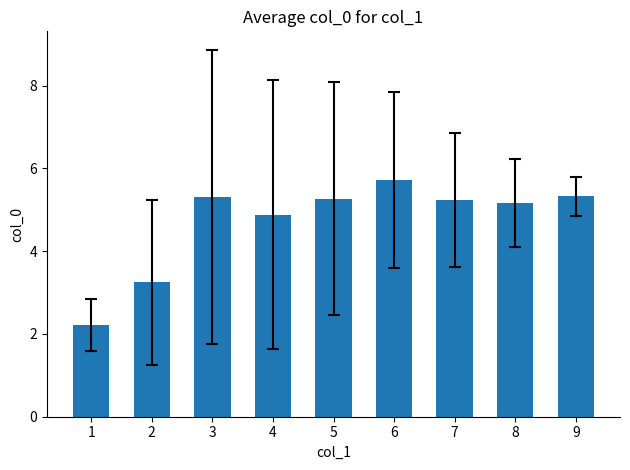

What is the difference between the second highest and second lowest values?

2.1